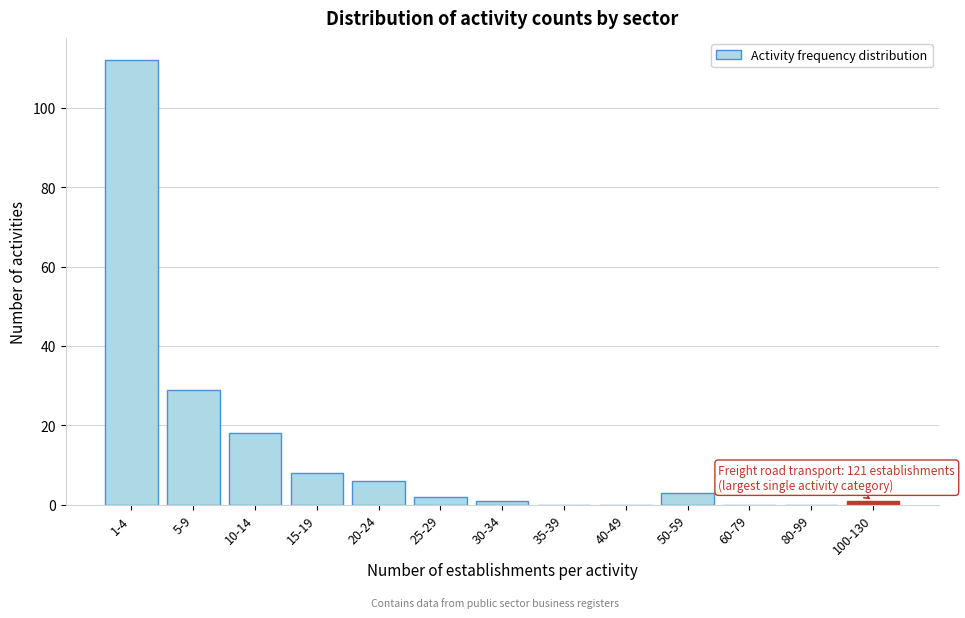

Reading right to left, what are all the values shown in this chart?

100-130=1	80-99=0	60-79=0	50-59=3	40-49=0	35-39=0	30-34=1	25-29=2	20-24=6	15-19=8	10-14=18	5-9=29	1-4=112